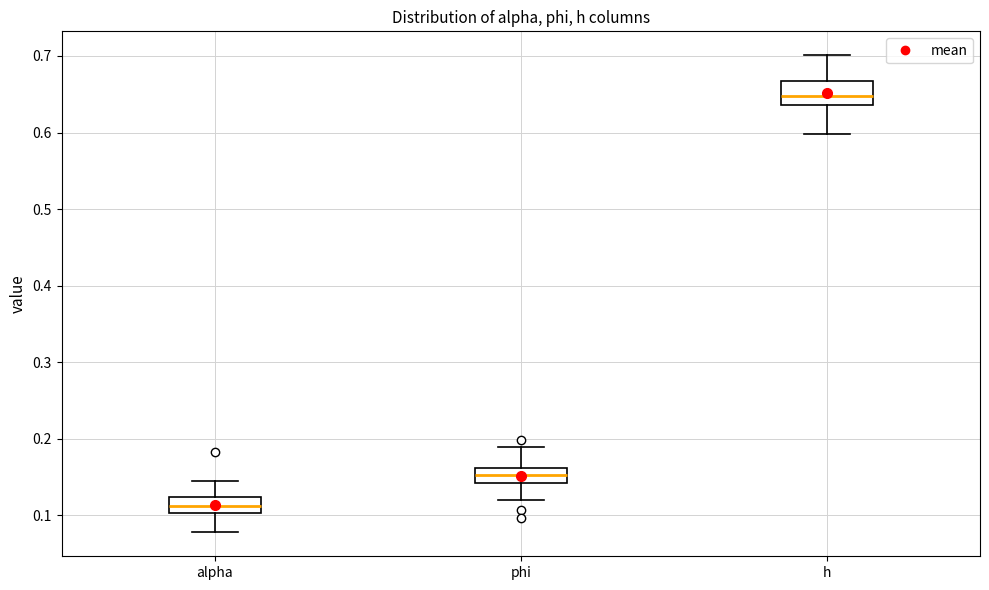

Where does the upper whisker of the box for h end on the y-axis? The values are not printed on the chart, so give them approximately, as read against the axis.

0.70